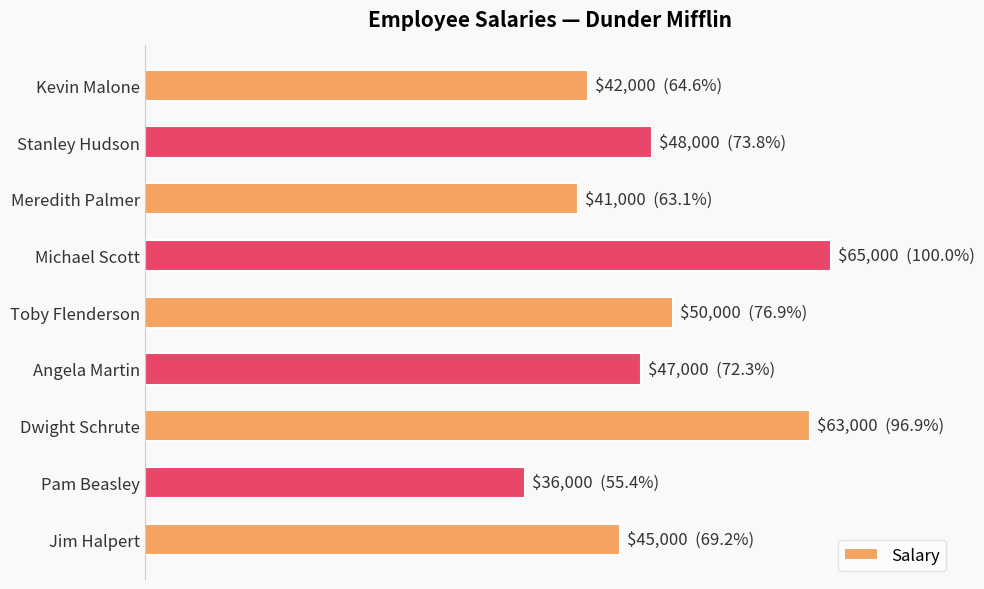

What is the difference between the second highest and second lowest values?

22000